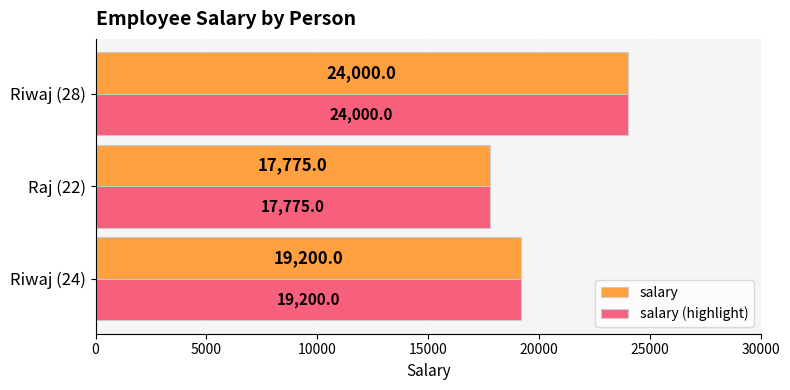

What are all the series names shown in the legend?

salary, salary (highlight)